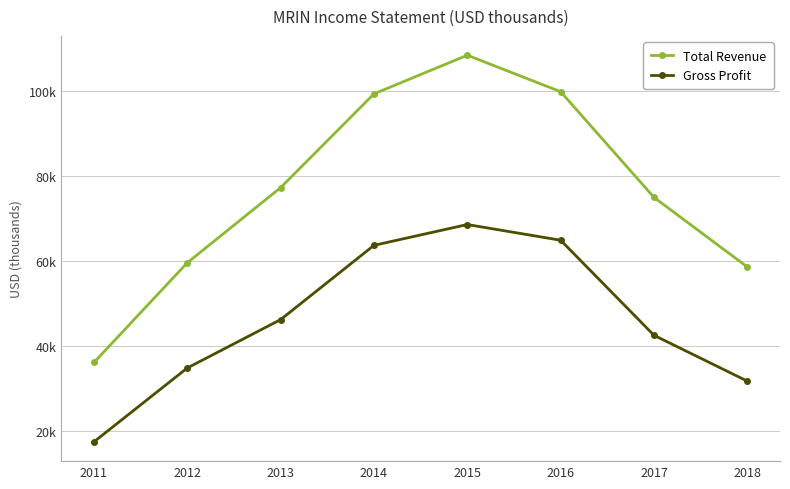

At 2014, list the series in order from smallest to largest.

Gross Profit, Total Revenue